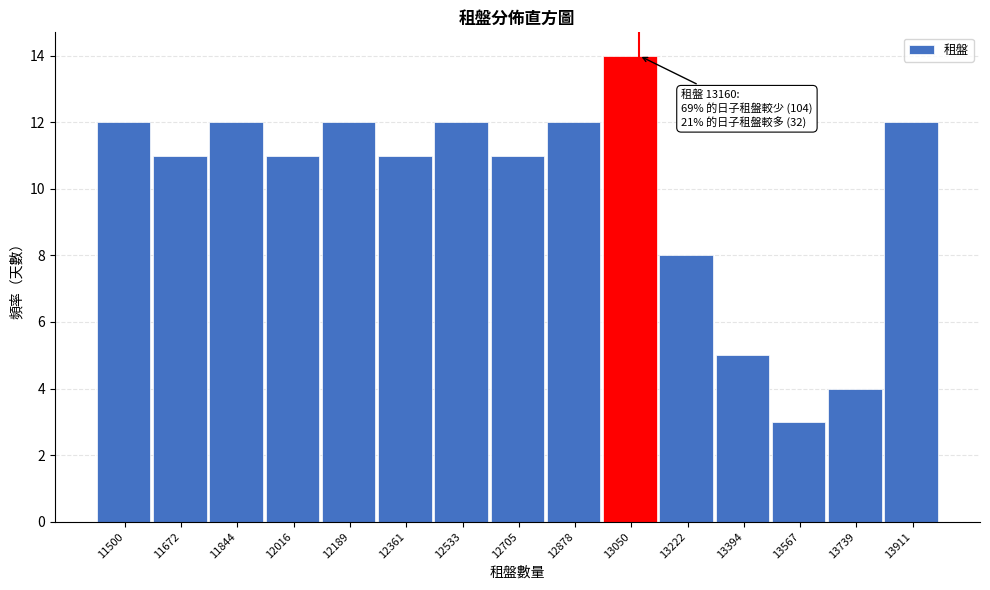

Reading left to right, transcribe all the data shown in this chart.

11500=12	11672=11	11844=12	12016=11	12189=12	12361=11	12533=12	12705=11	12878=12	13050=14	13222=8	13394=5	13567=3	13739=4	13911=12